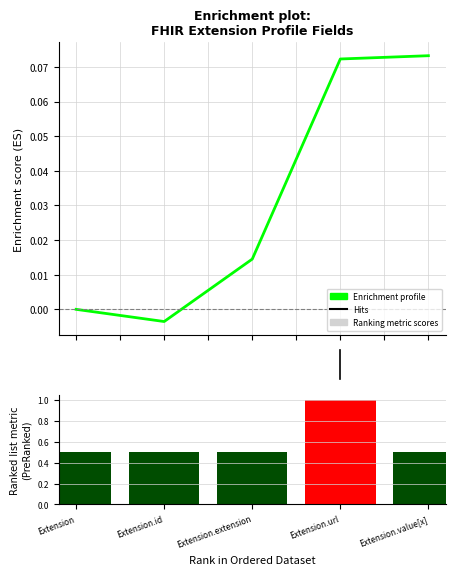

Are the bars horizontal?

No